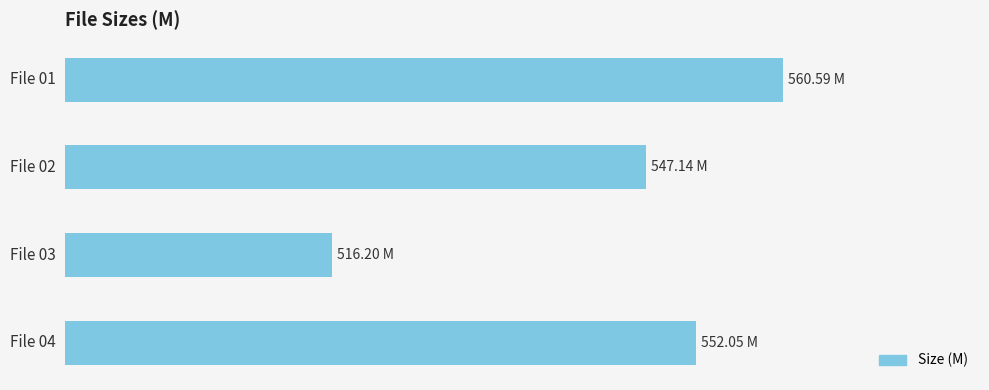

Does the chart contain any negative values?

No